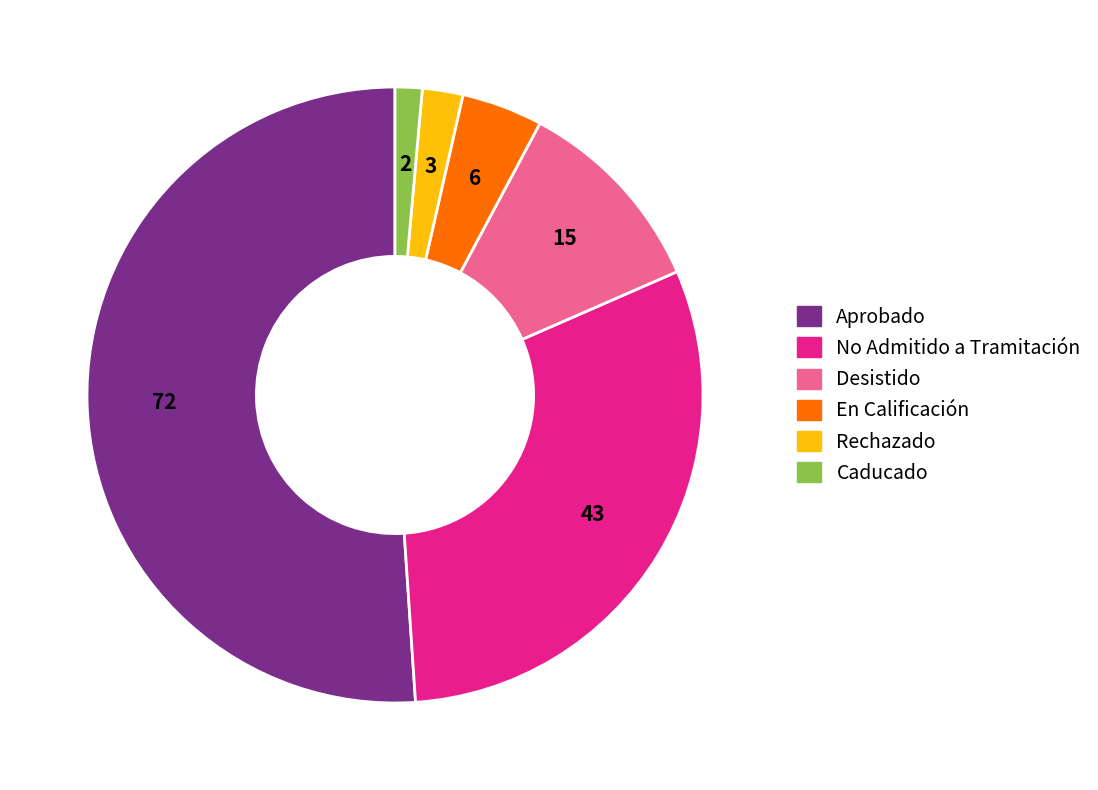

Is the sum of Caducado and Aprobado greater than half?

Yes